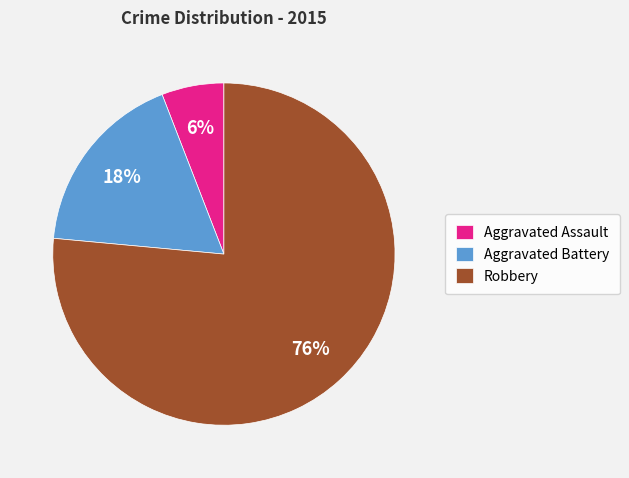

Combined, do Aggravated Battery and Robbery account for over 50%?

Yes